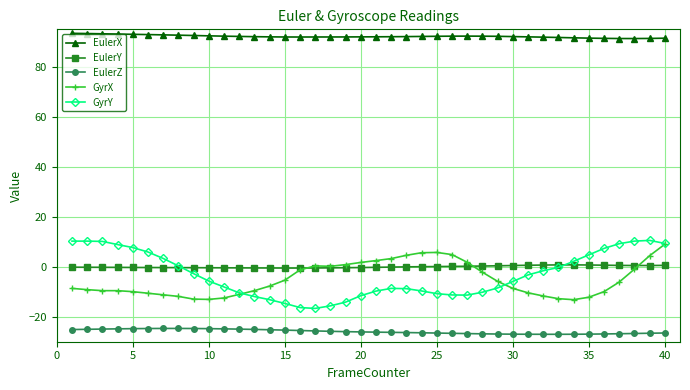

True or false: EulerZ and GyrY cross at least once.

False